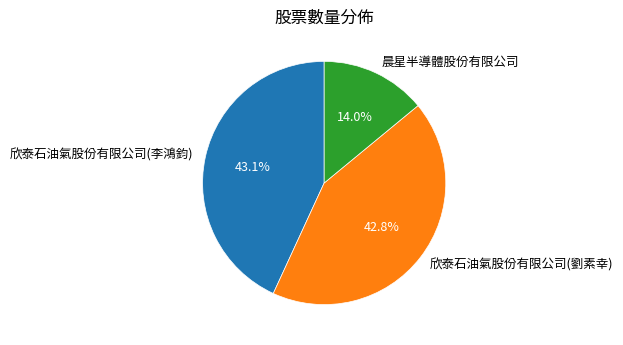

To the nearest percent, what percentage of the pie is 欣泰石油氣股份有限公司(劉素幸)?

43%